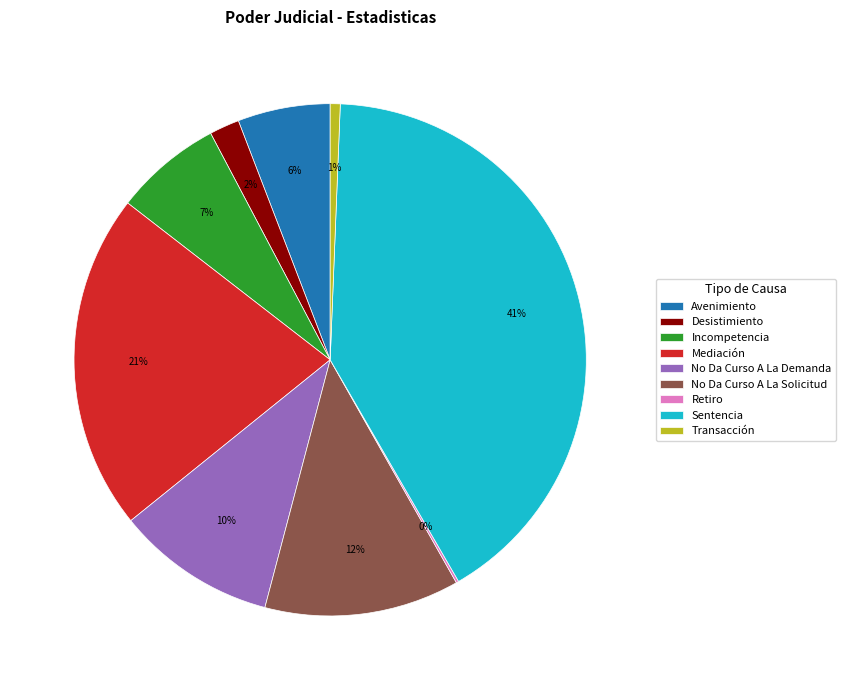

Is Mediación the majority of the pie?

No